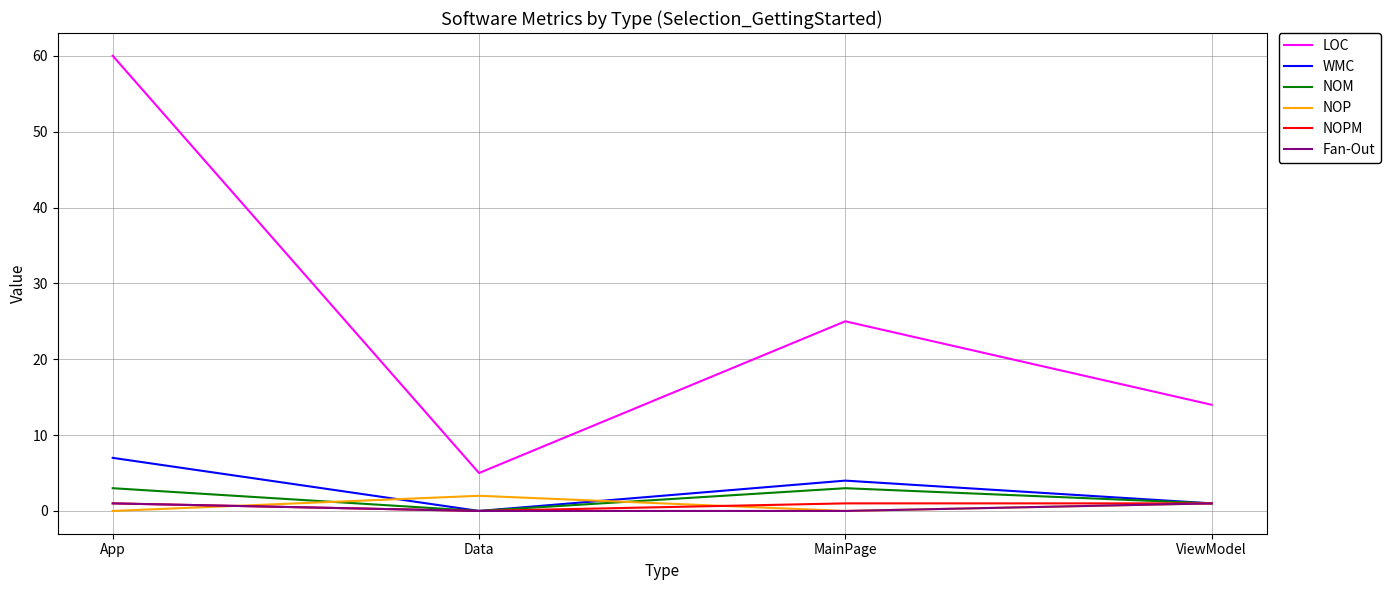

At which category is the sum across all series the highest?

App